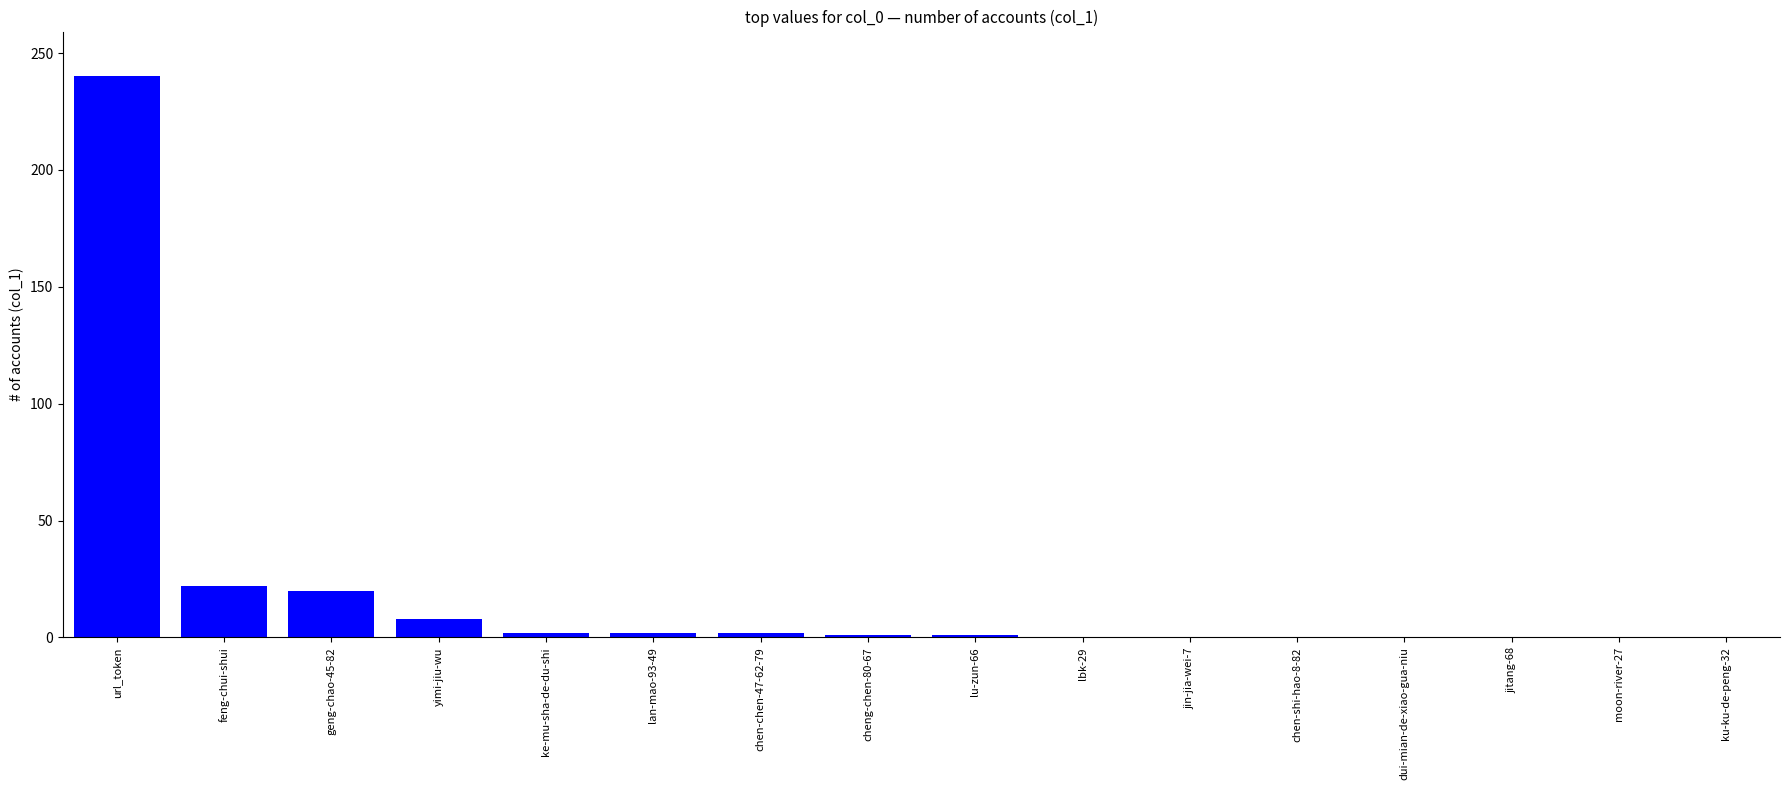

Count the number of data series in this chart.

1